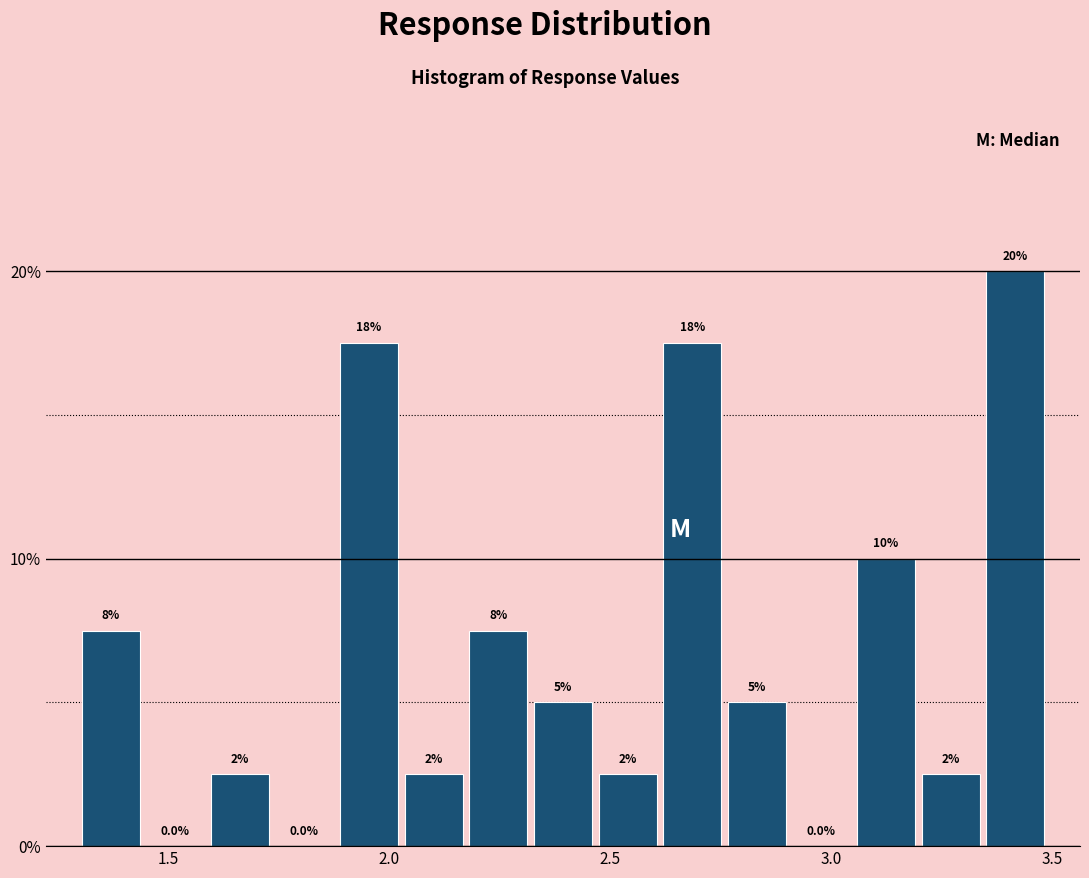

Around what value on the x-axis is the tallest bar? Give the approximate position of its centre, as read against the axis.

3.40